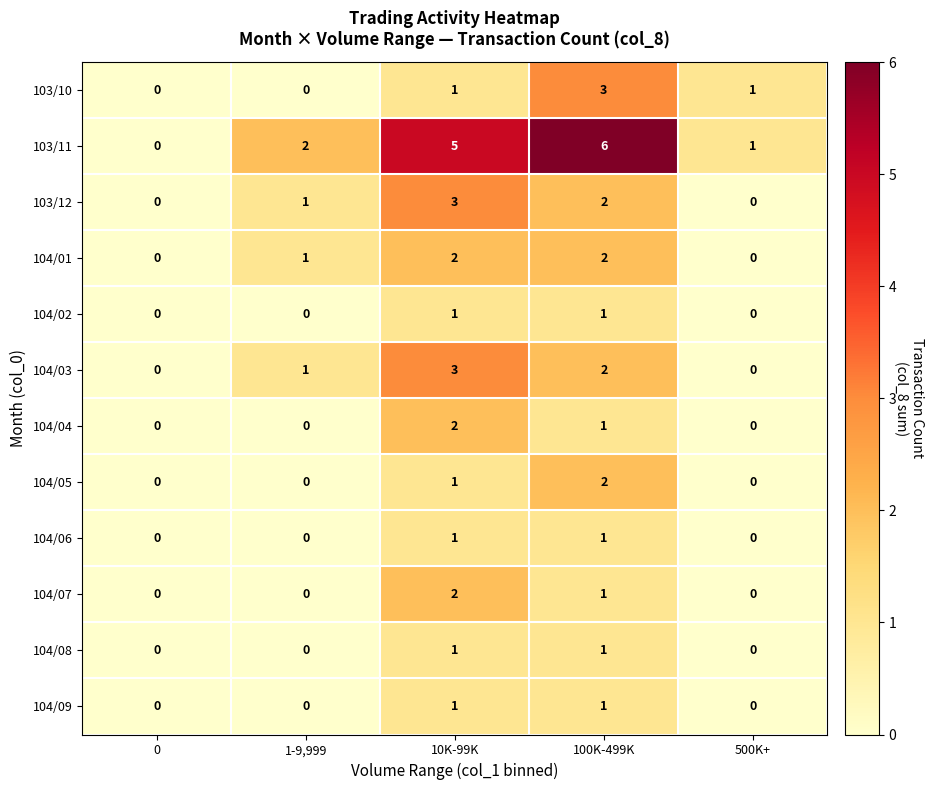

True or false: 103/12 has a value of 2 at 1-9,999.

False